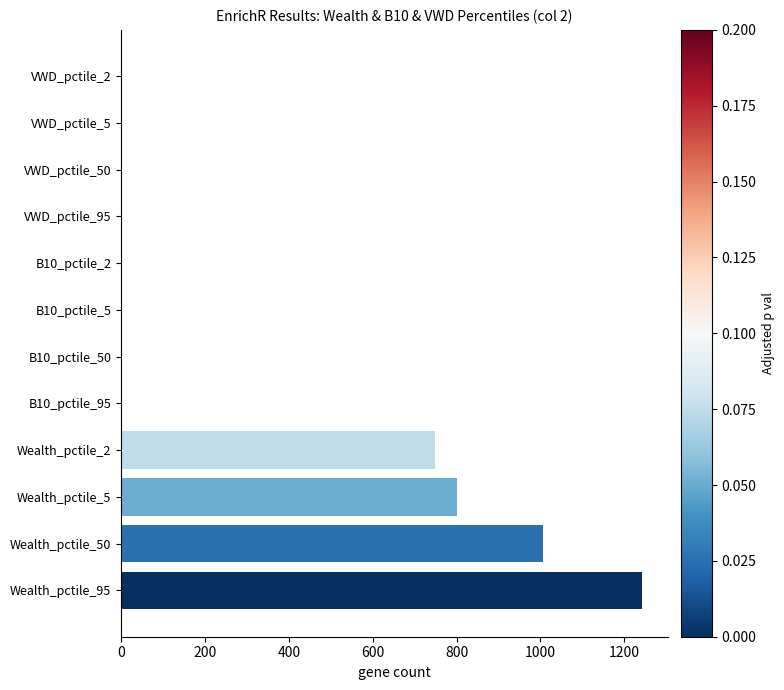

What is the greatest value displayed?

1242.2